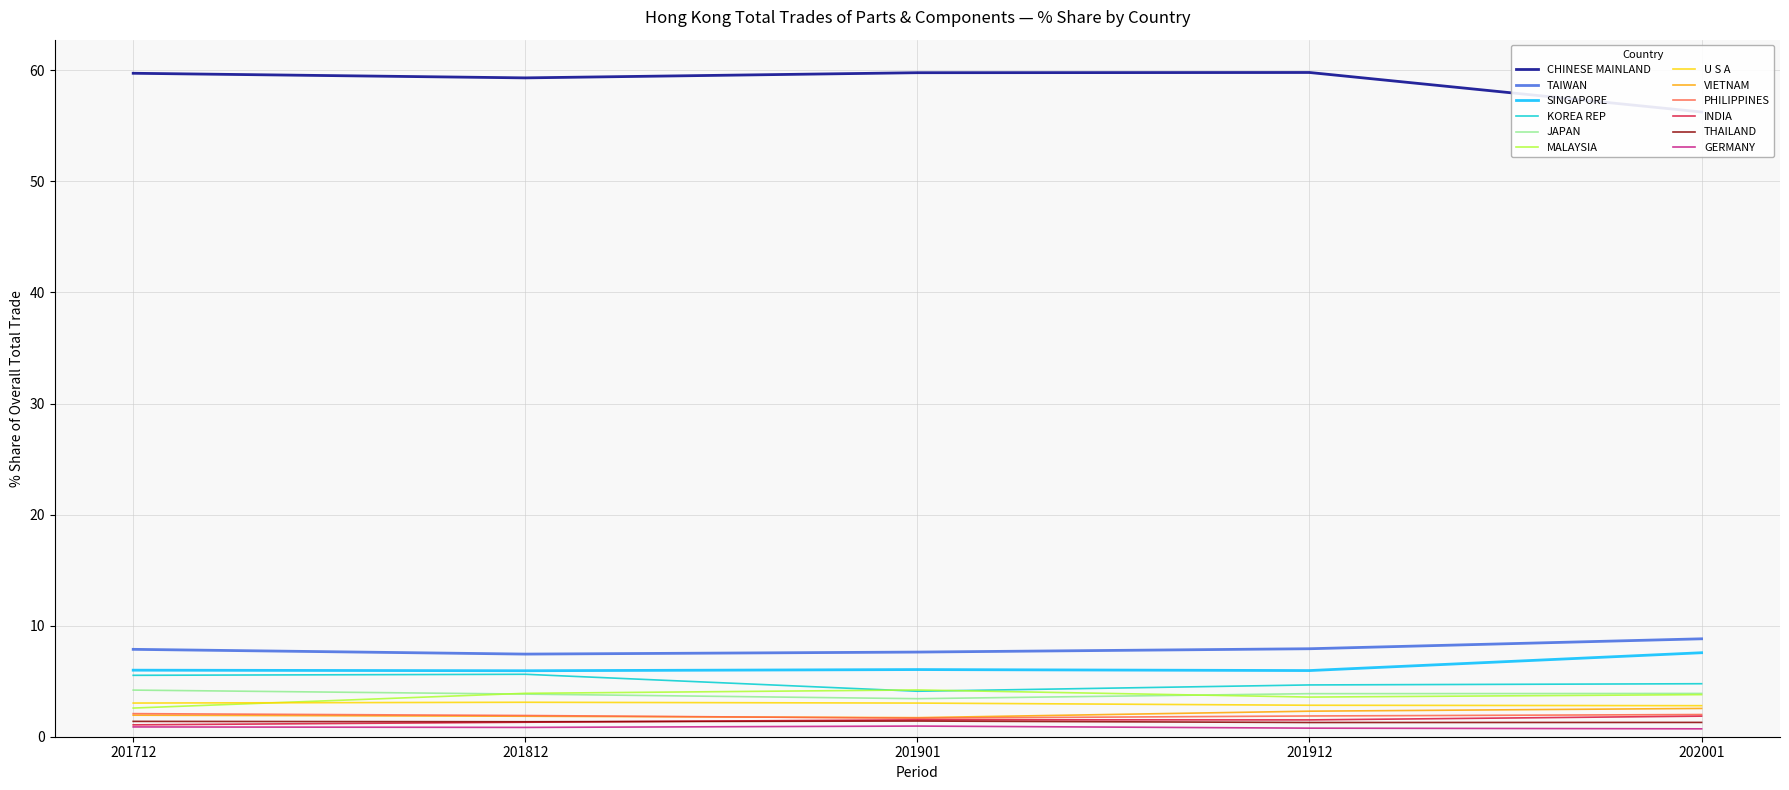

What is the approximate value of 201901_% Share at JAPAN?

3.4